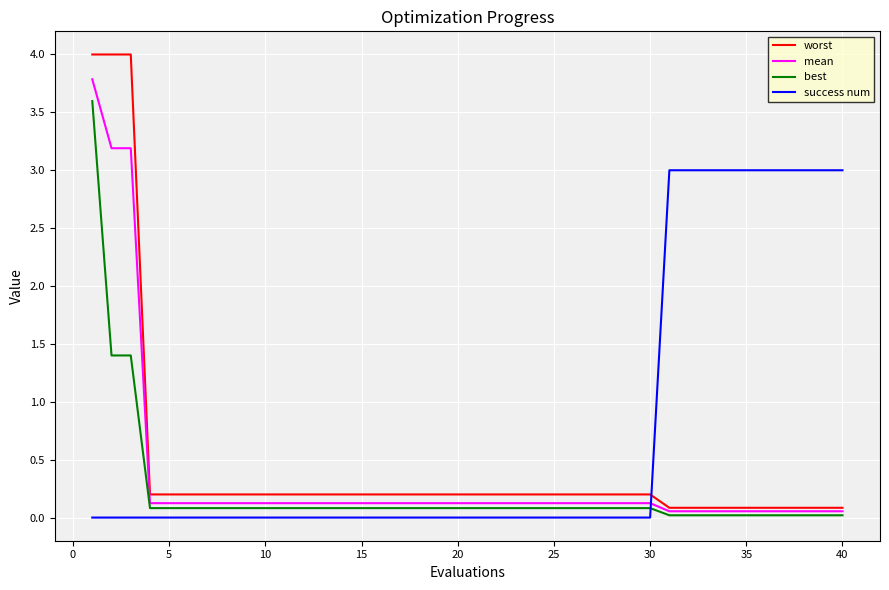

Rank the series by their average value, from highest to lowest.

success num, worst, mean, best